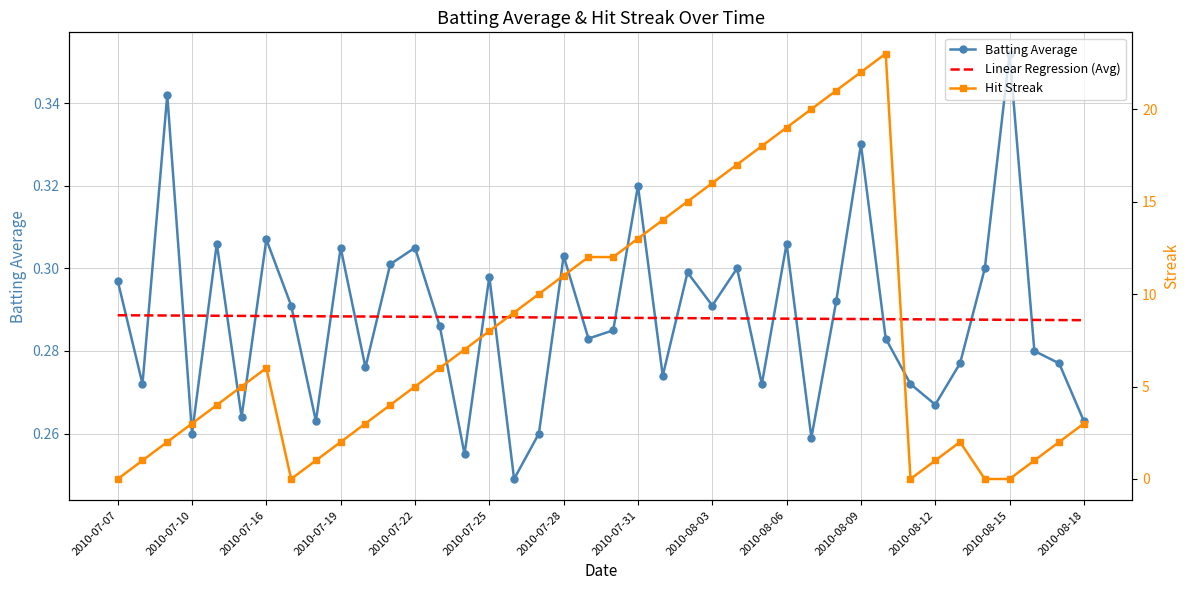

Read the Batting Average value at 2010-07-25.

0.3